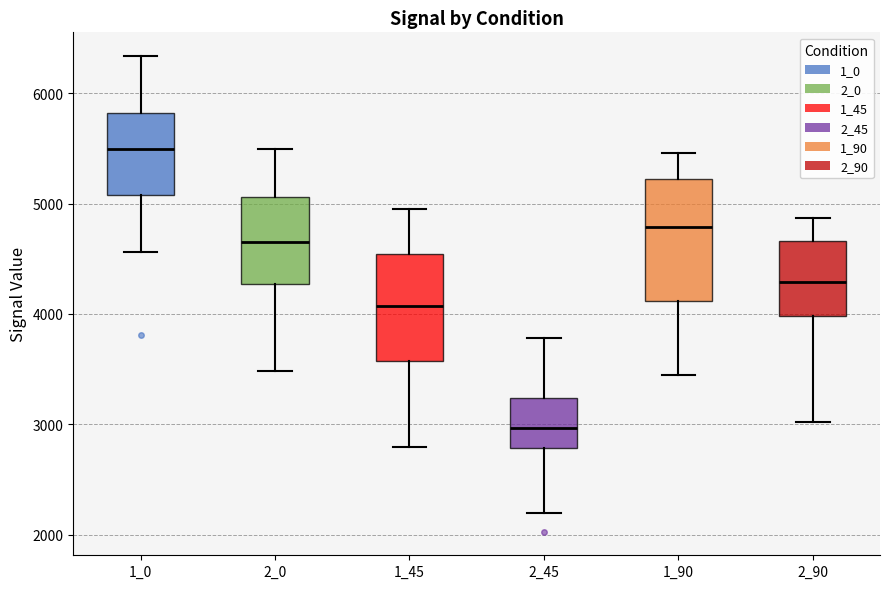

Comparing the boxes themselves (not the whiskers), which one is the tallest?

1_90